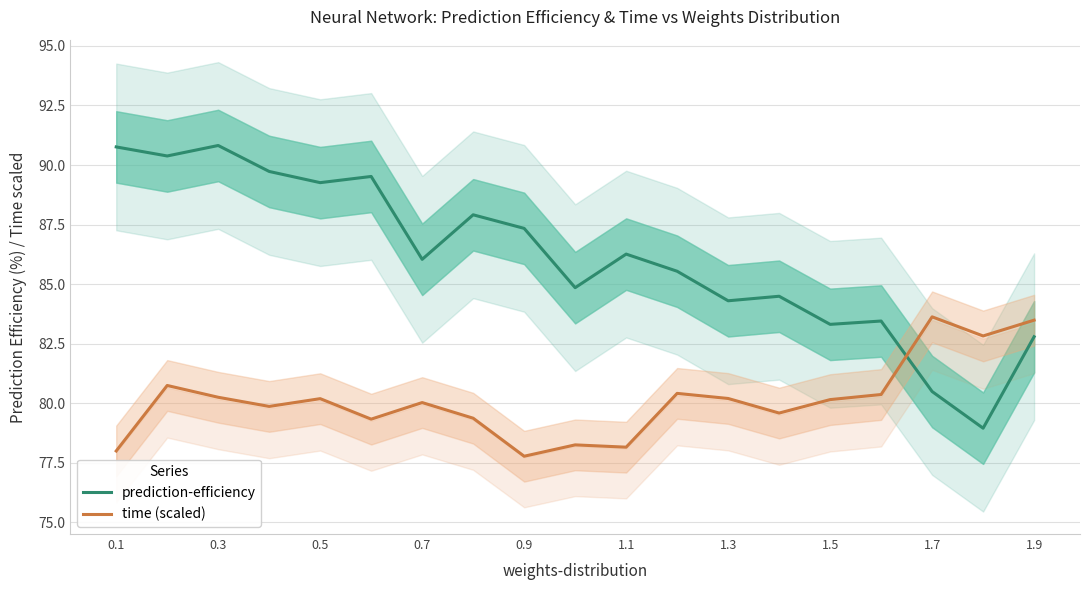

Which series has the largest range (max minus min)?

prediction-efficiency